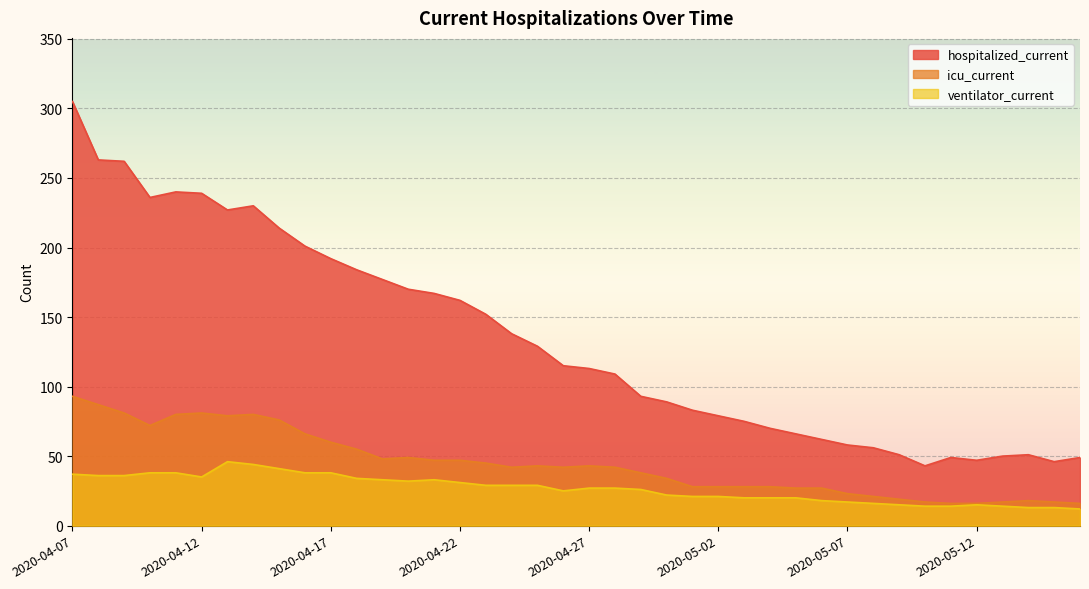

True or false: ventilator_current and hospitalized_current intersect in this chart.

False